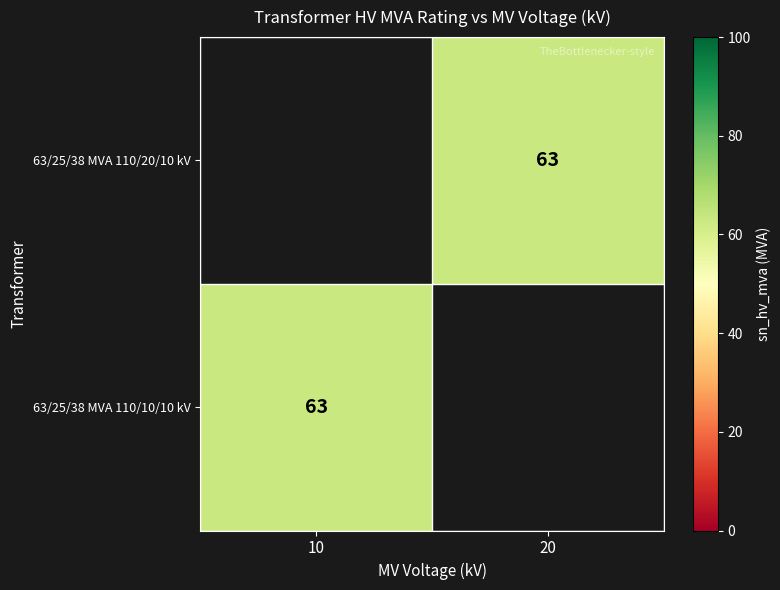

Read the 63/25/38 MVA 110/10/10 kV value at 10.

63.0